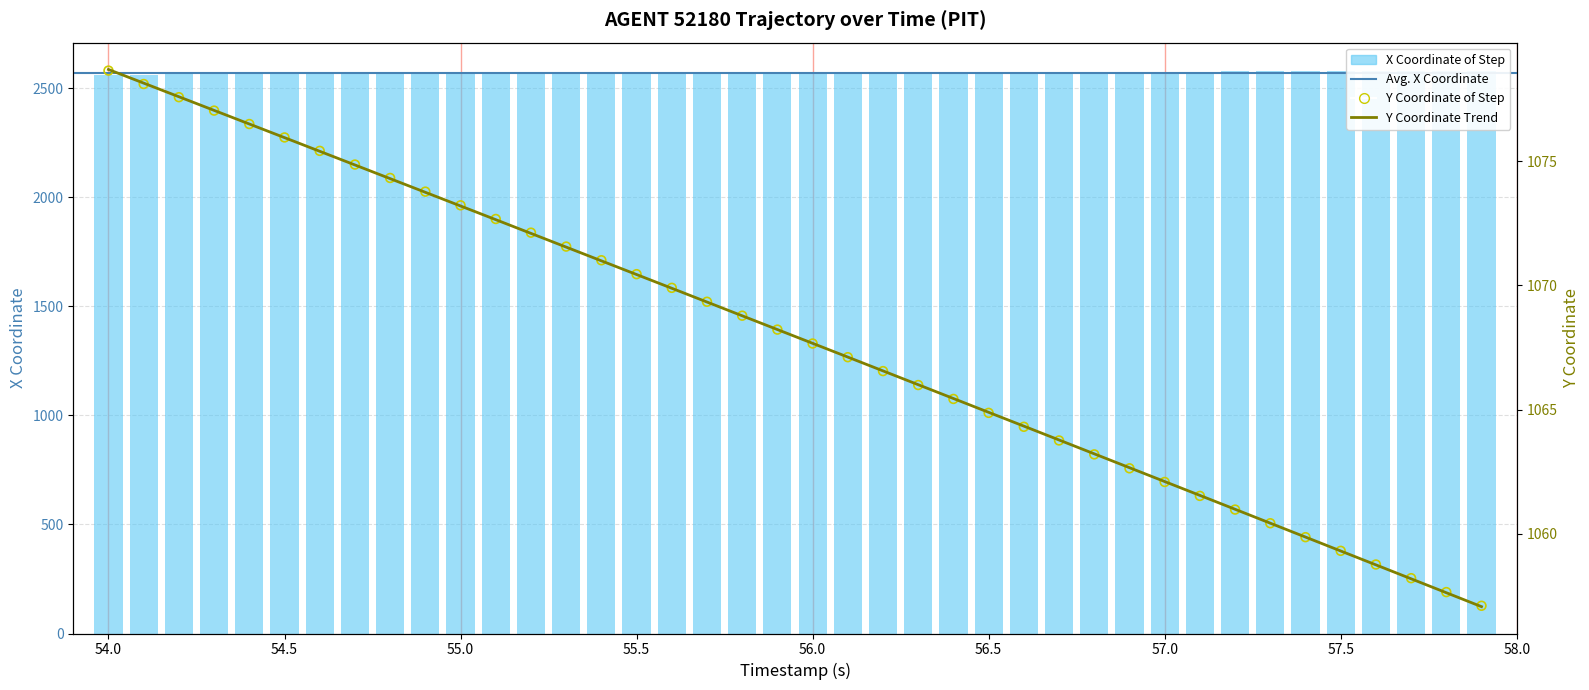

Which series contains the lowest Y value?

Y